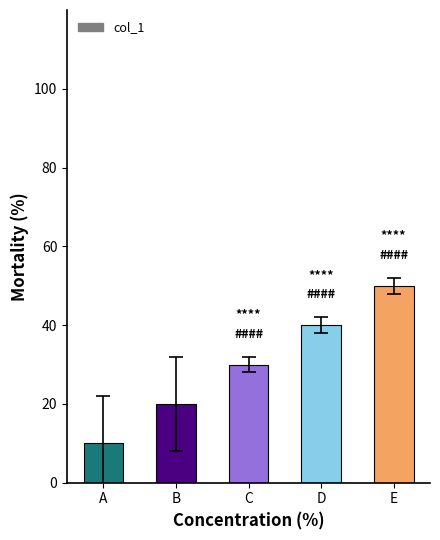

True or false: the data shows 4 at A.

False